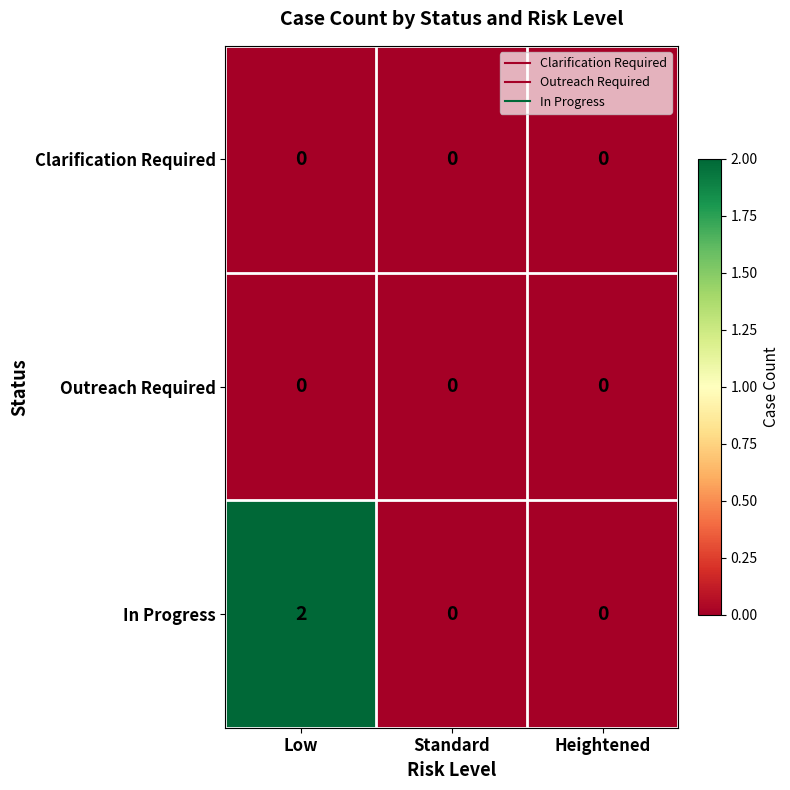

At which category is the sum across all series the highest?

Low